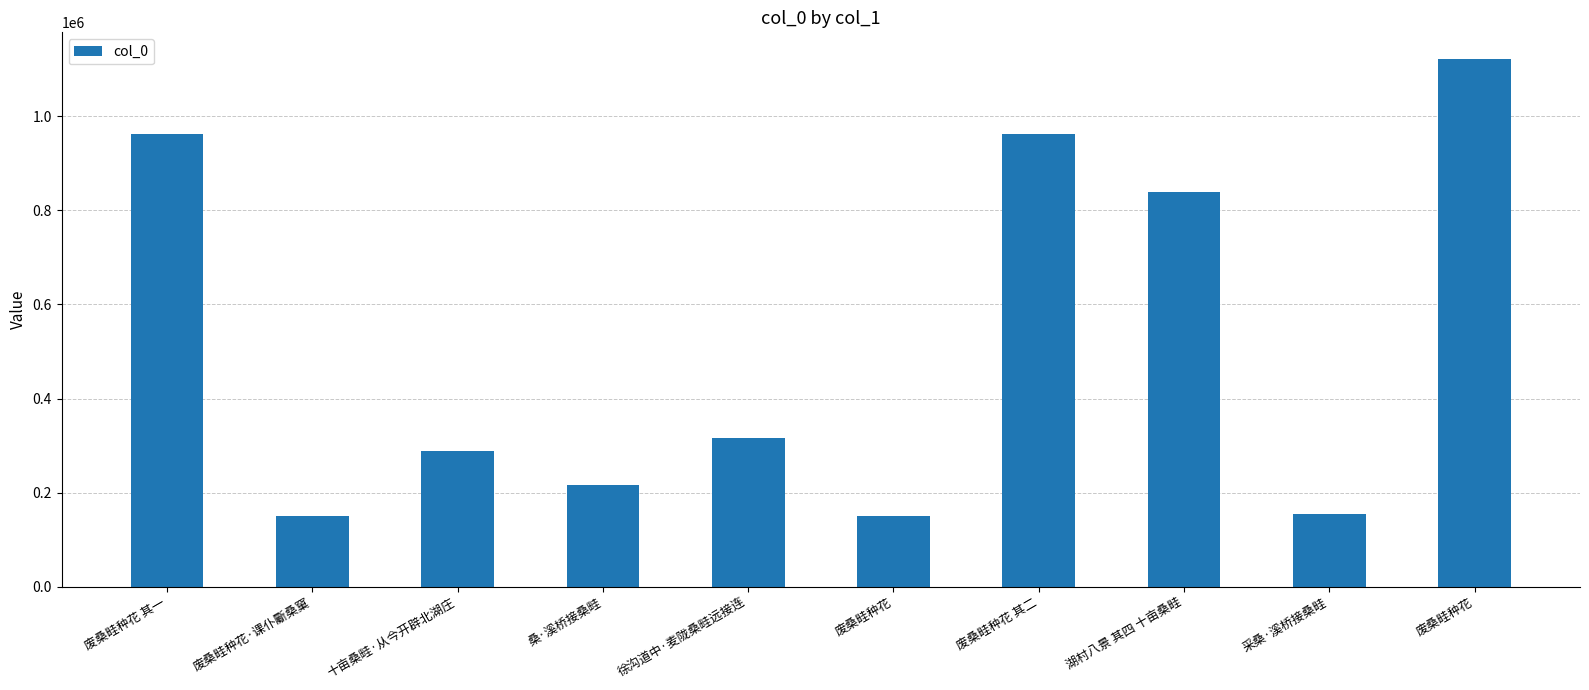

True or false: the data shows 215928 at 采桑·溪桥接桑畦.

False